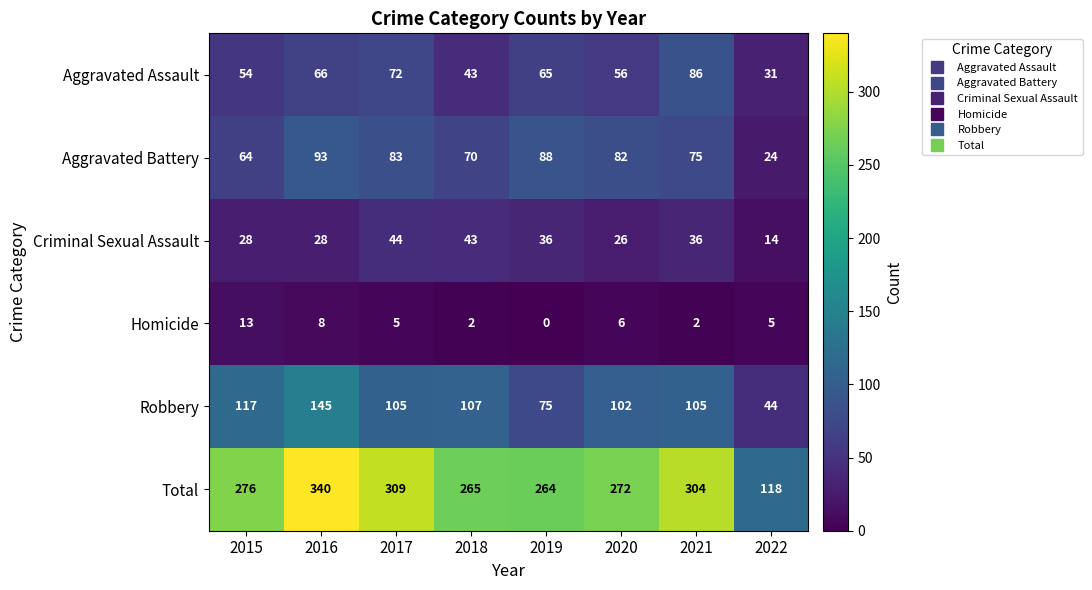

What is the difference between the highest and lowest values at 2017?

304